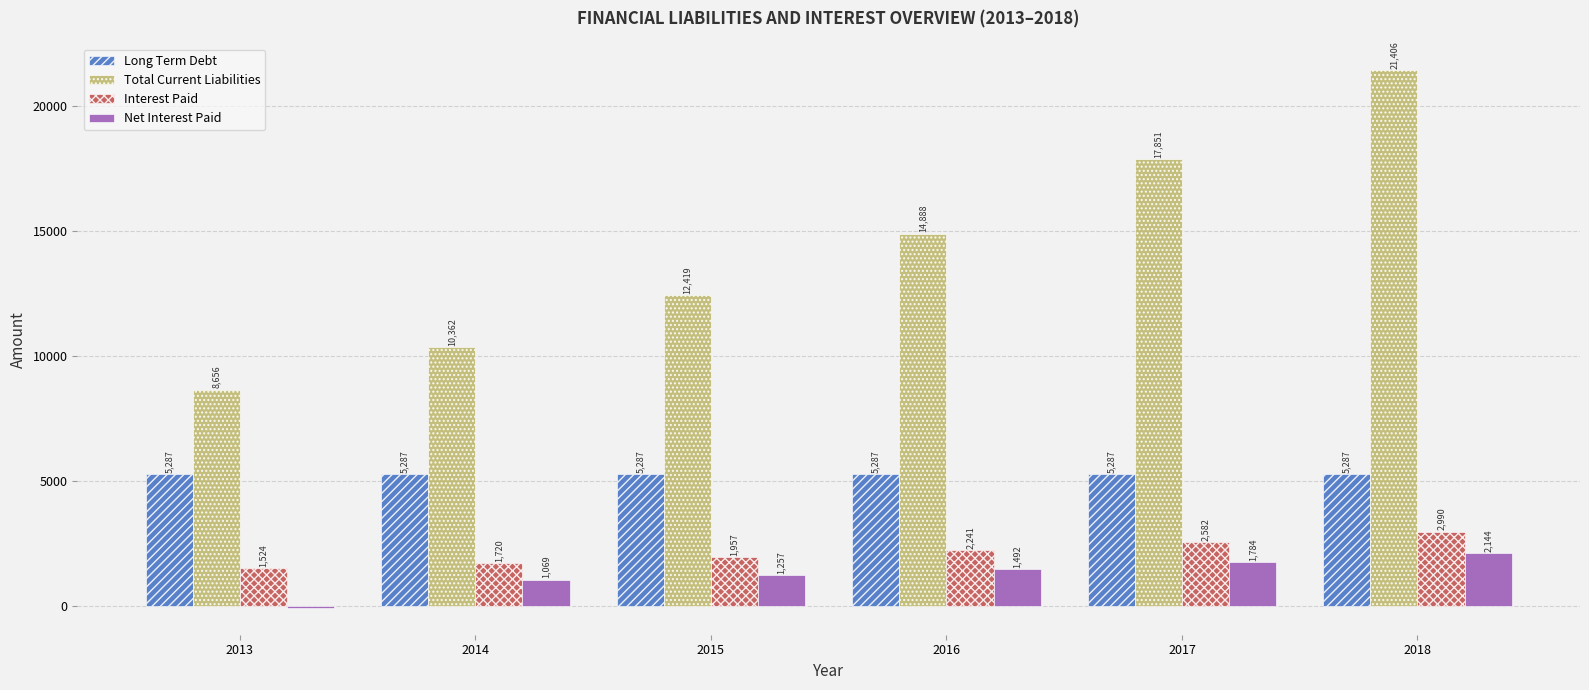

What is the highest value of the Net Interest Paid series?

2143.9